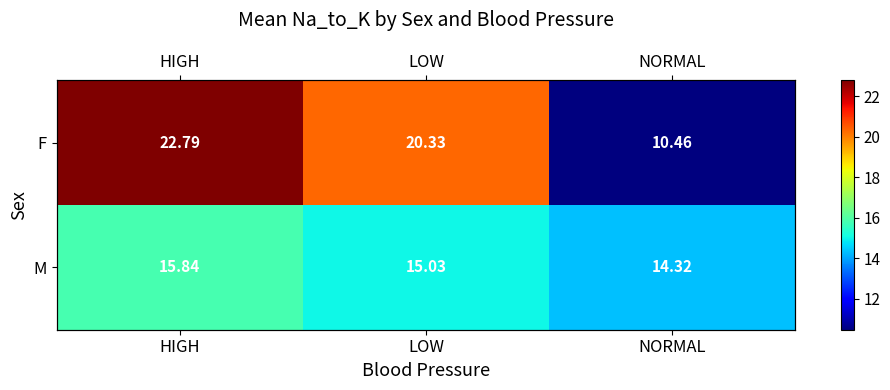

Which label corresponds to the largest value in the chart?

HIGH